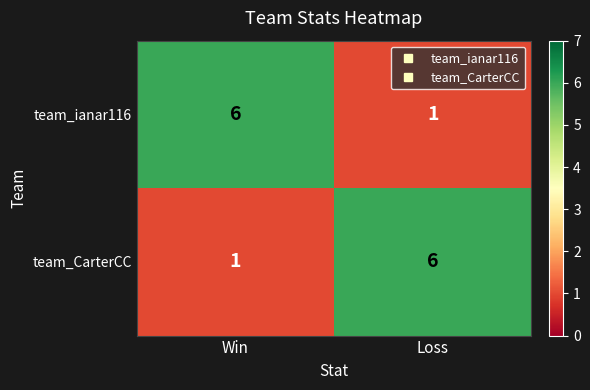

Reading left to right, transcribe all the data shown in this chart.

team_ianar116: 6	1
team_CarterCC: 1	6